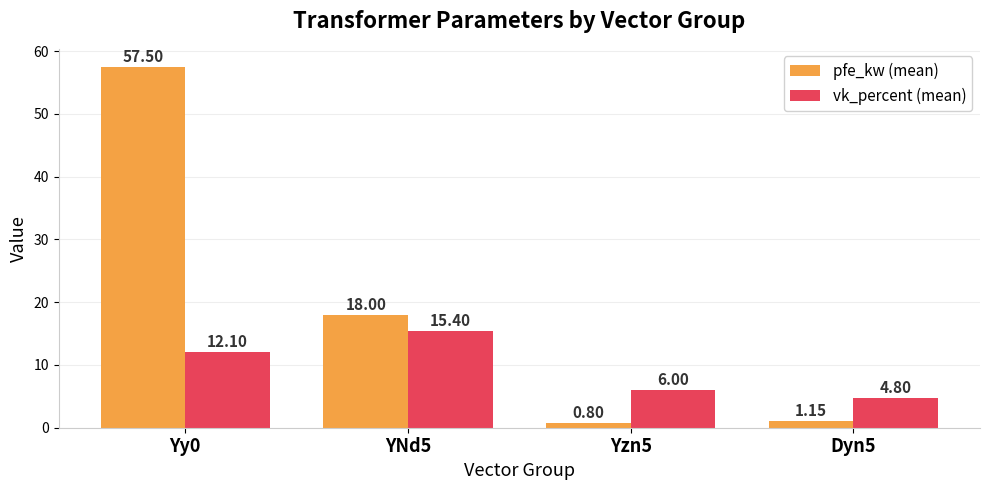

What is the difference between the highest and lowest values at YNd5?

2.6